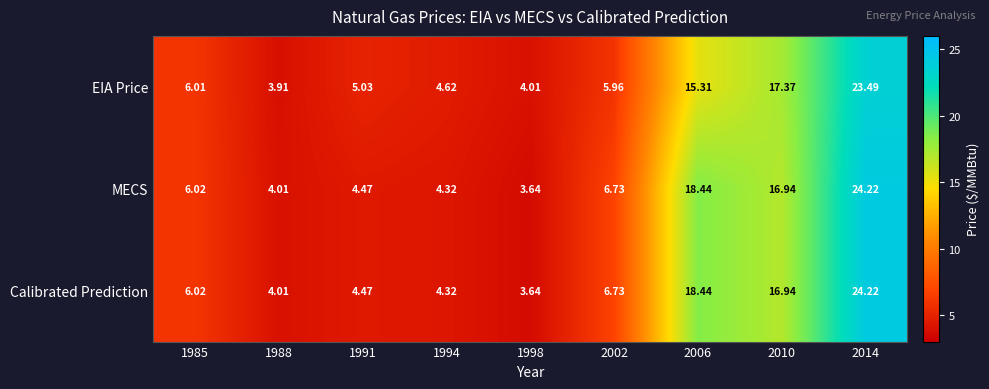

Is the value of MECS at 2002 greater than the value of Calibrated Prediction at 1988?

Yes